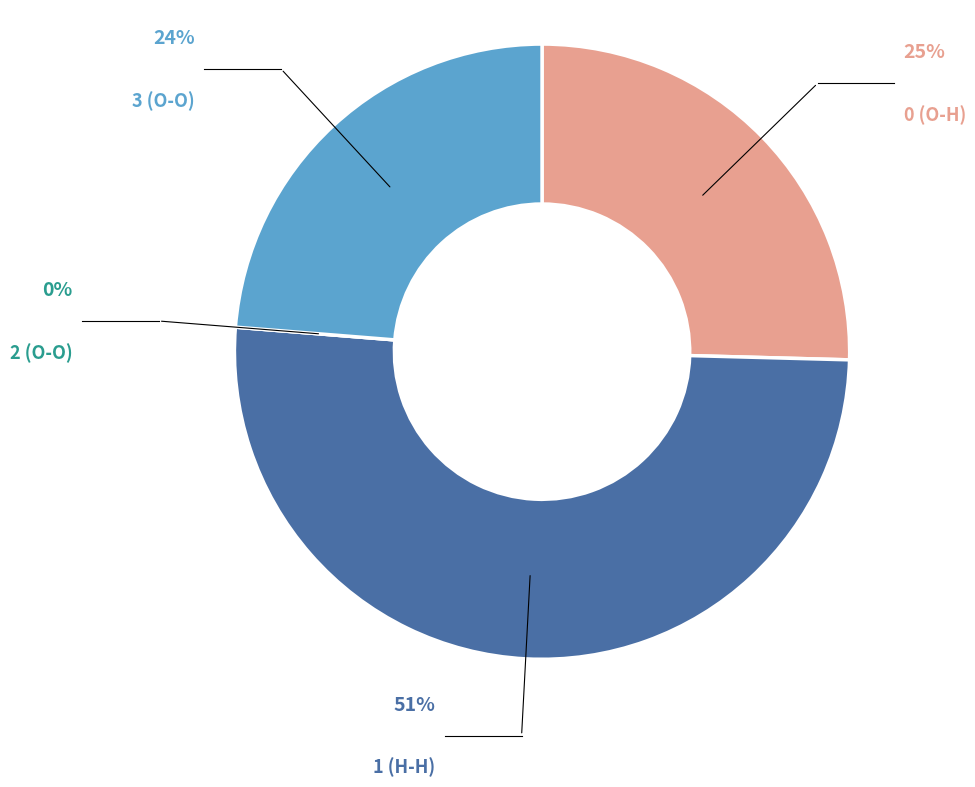

To the nearest percent, what is the average slice percentage?

25%